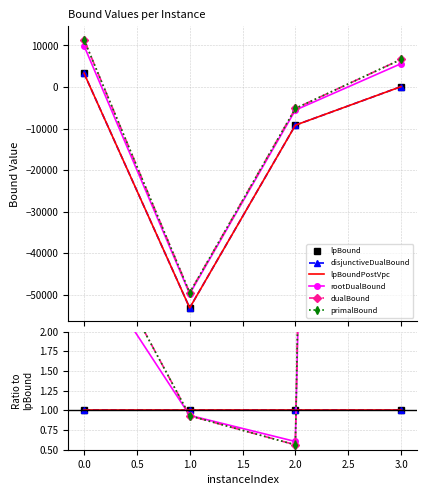

Which series has the largest total across all categories?

primalBound